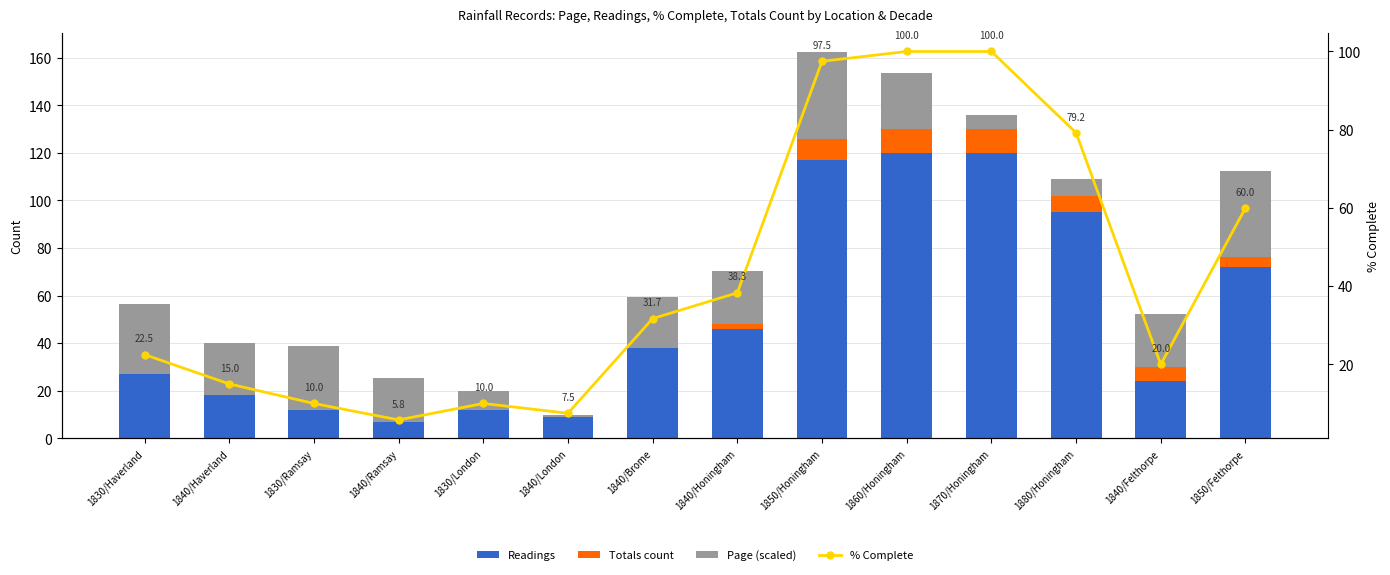

How many data points does each series have?

14